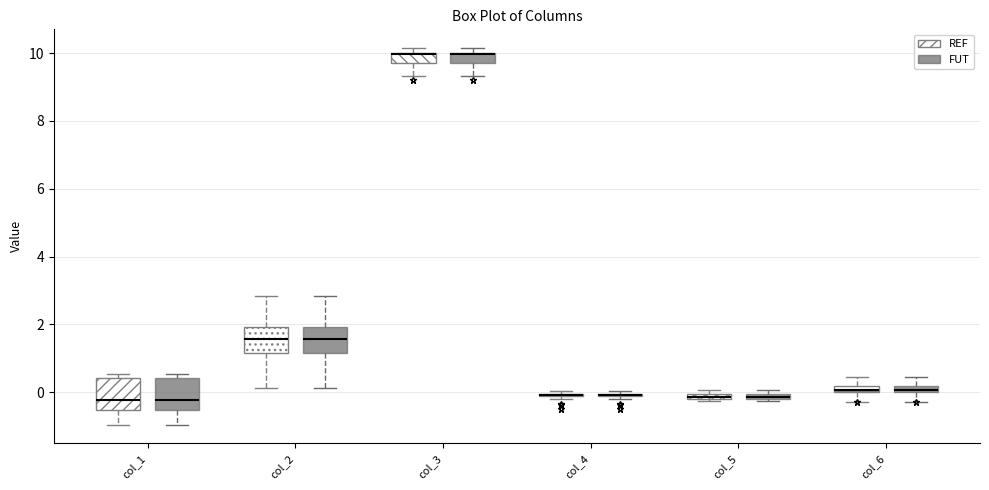

Where is the upper edge of the box for col_5 (REF) on the y-axis? The values are not printed on the chart, so give them approximately, as read against the axis.

0.0